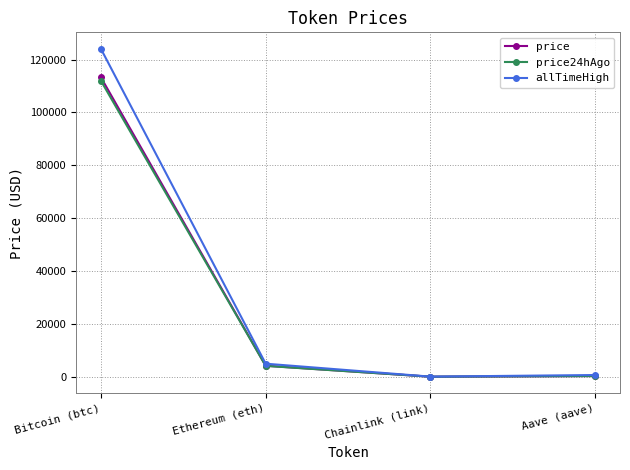

What is the smallest value displayed?

21.3